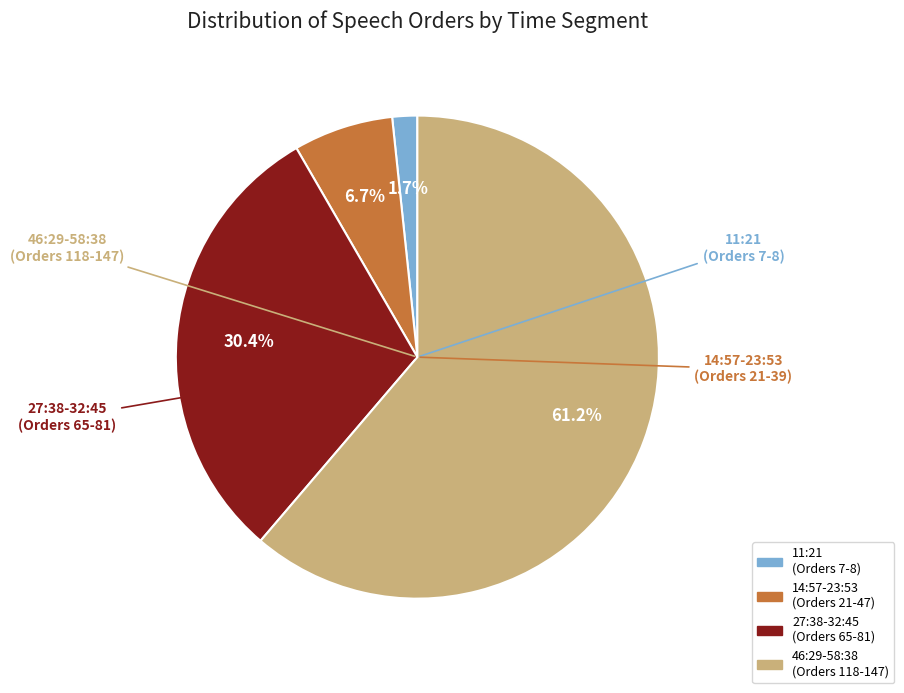

Is there any slice that represents more than half of the pie?

Yes